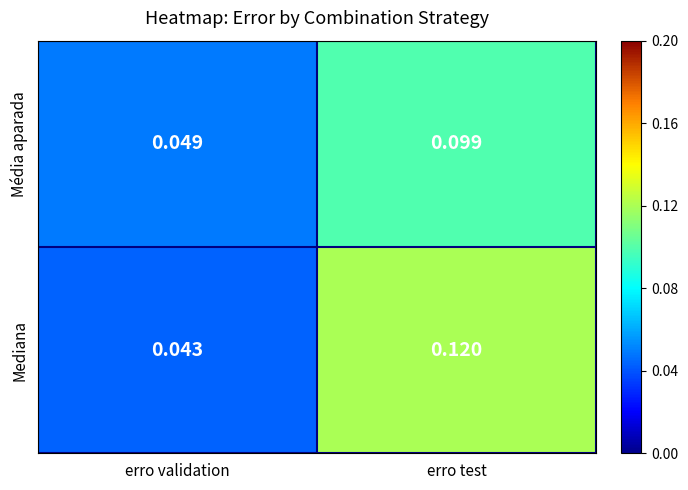

List the labels in order of Média aparada value, largest first.

erro test, erro validation